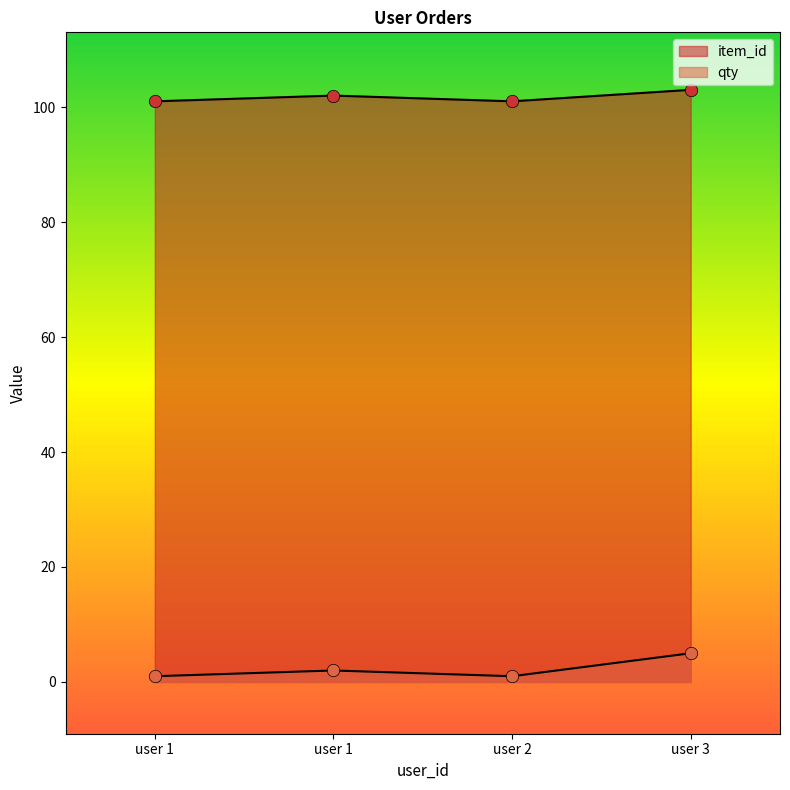

What is the total value across all series at 1?

102